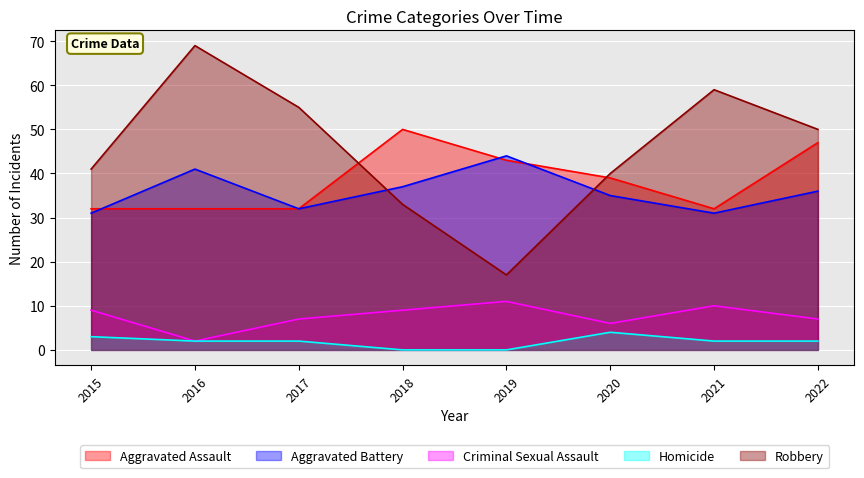

True or false: Robbery and Homicide cross at least once.

False